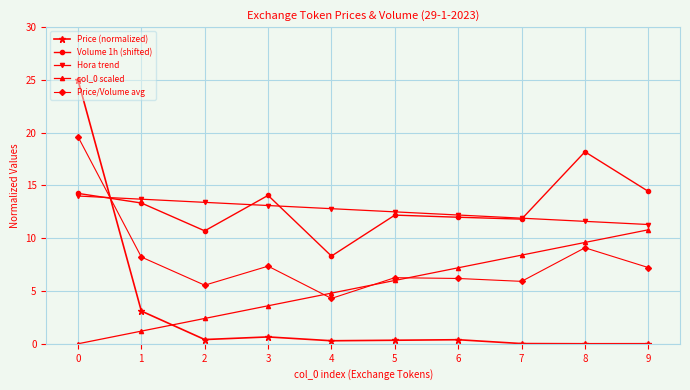

Which series has the widest spread of values?

Price (normalized)